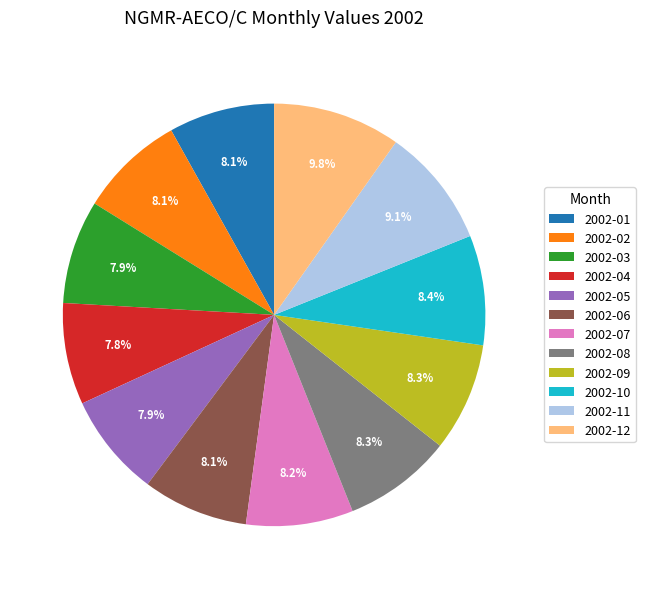

To the nearest percent, what is the difference between the largest and smallest slice percentages?

2%